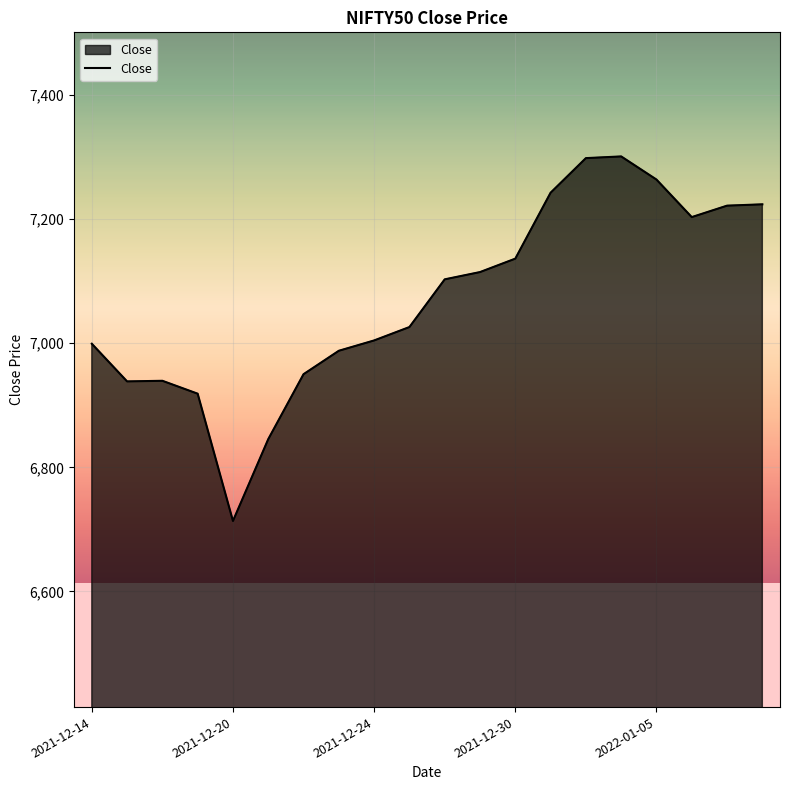

What is the greatest value displayed?

7301.1